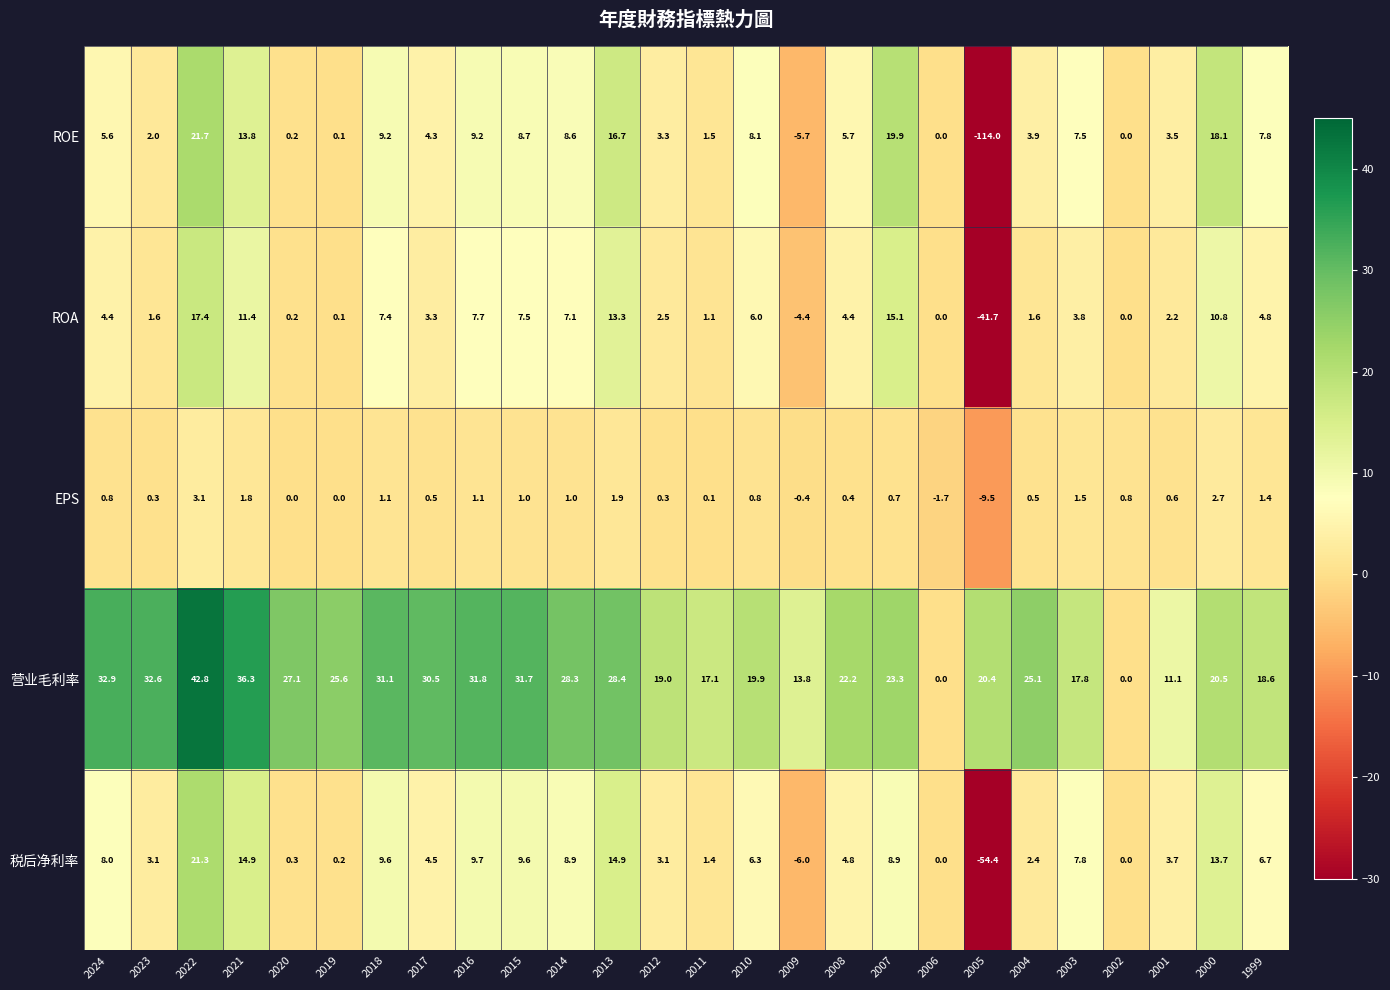

Rank the series by their maximum value, from lowest to highest.

EPS, ROA, 税后净利率, ROE, 营业毛利率